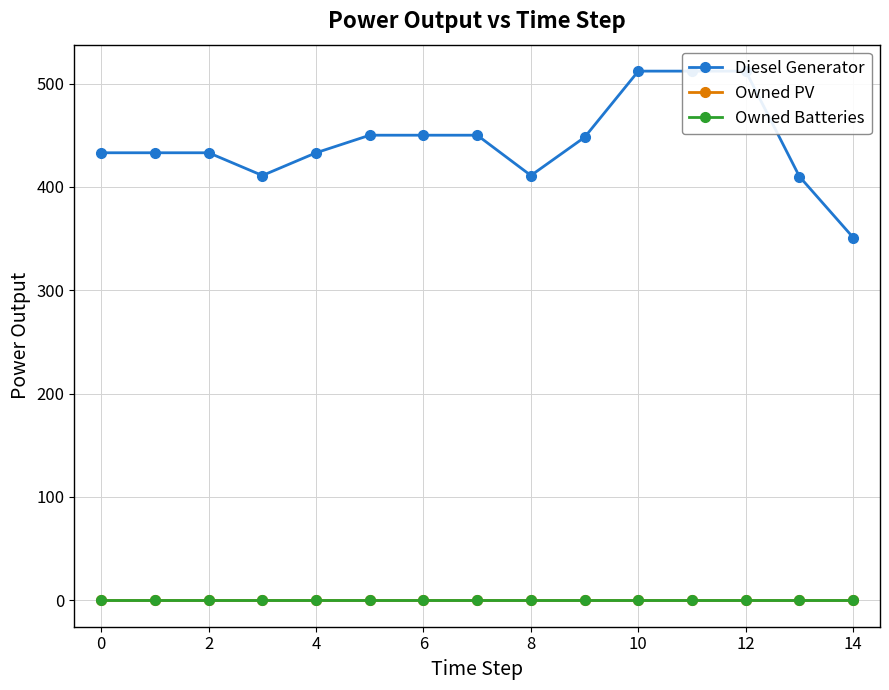

True or false: Owned Batteries and Owned PV cross at least once.

False